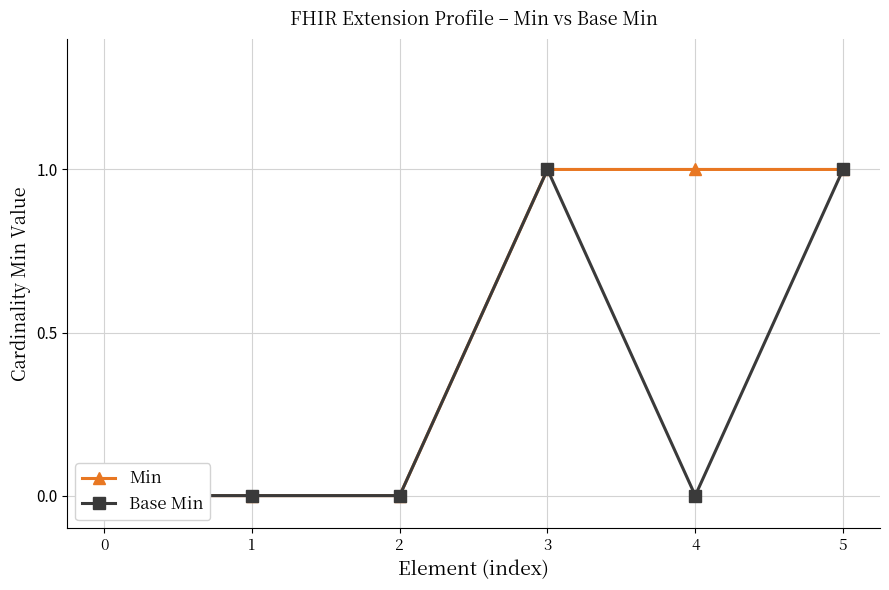

What is the highest value of the Base Min series?

1